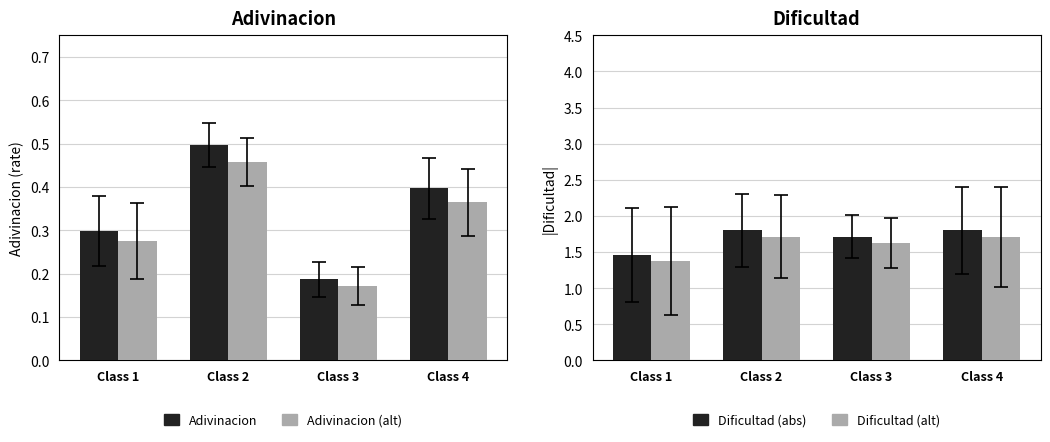

What is the minimum value shown in the chart?

0.2